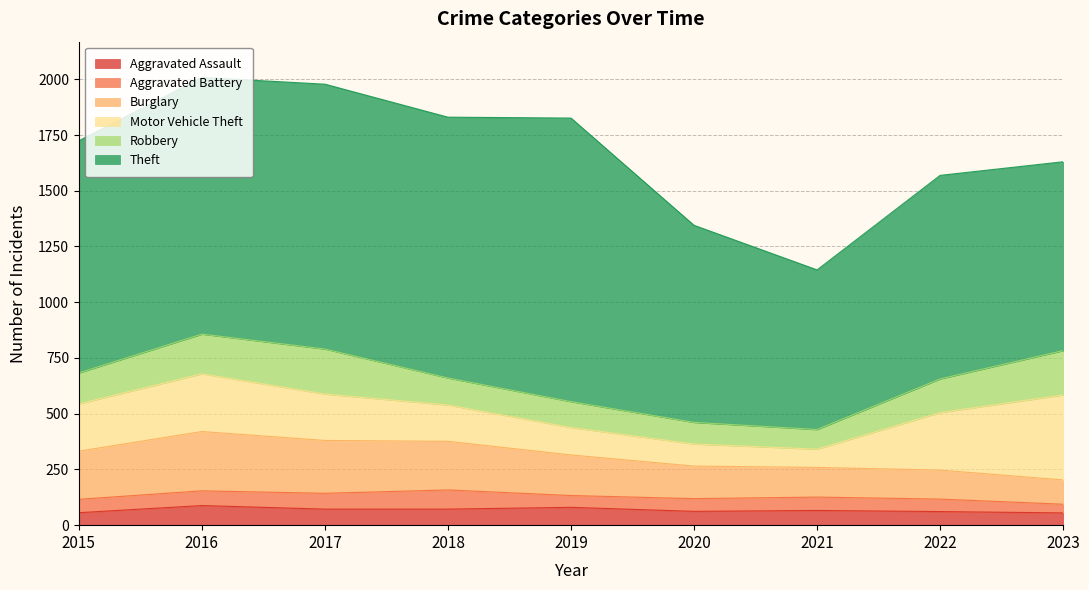

Between 2020 and 2021, which is larger?

2021